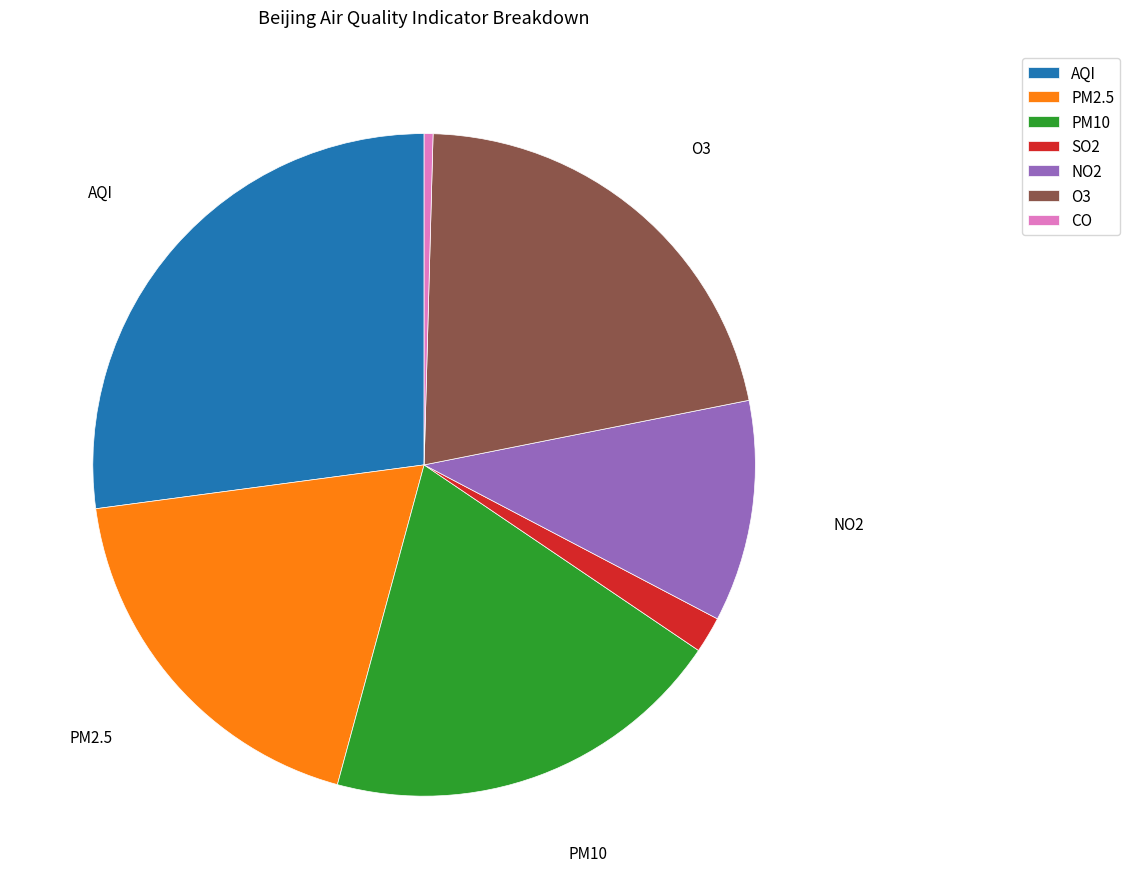

Is the sum of CO and NO2 greater than half?

No